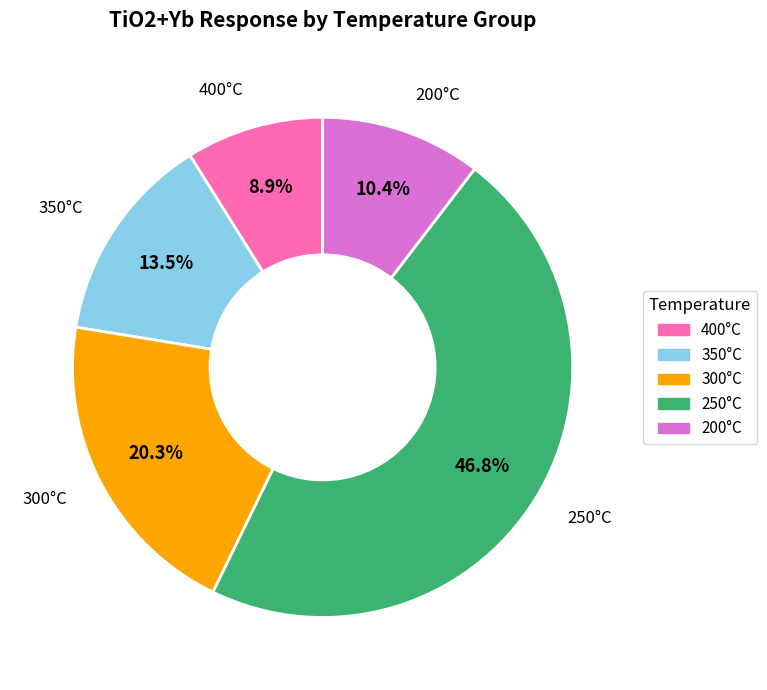

To the nearest percent, what is the difference between the largest and smallest slice percentages?

38%